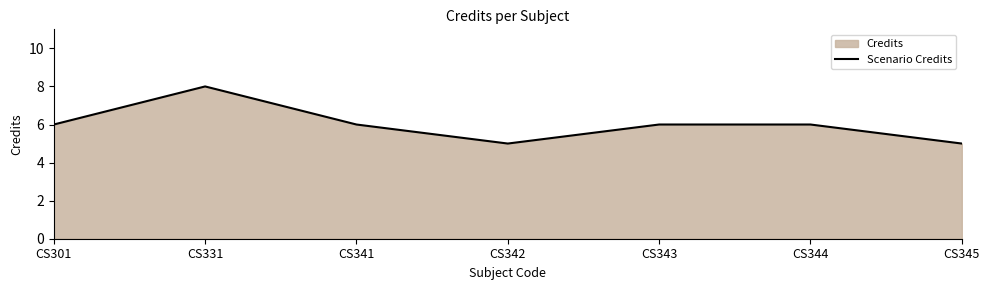

How many points are higher than both their immediate neighbors (excluding endpoints)?

1